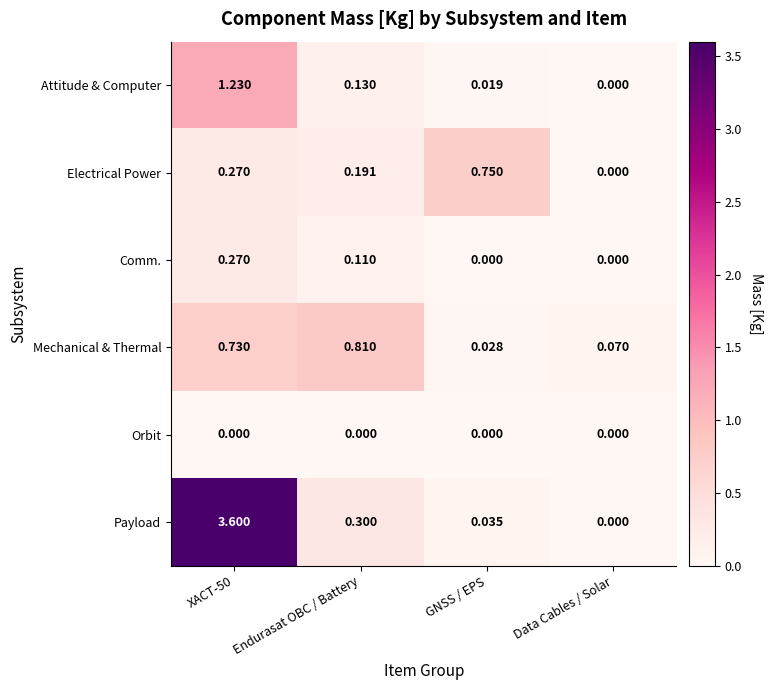

Which series has the largest range (max minus min)?

Payload